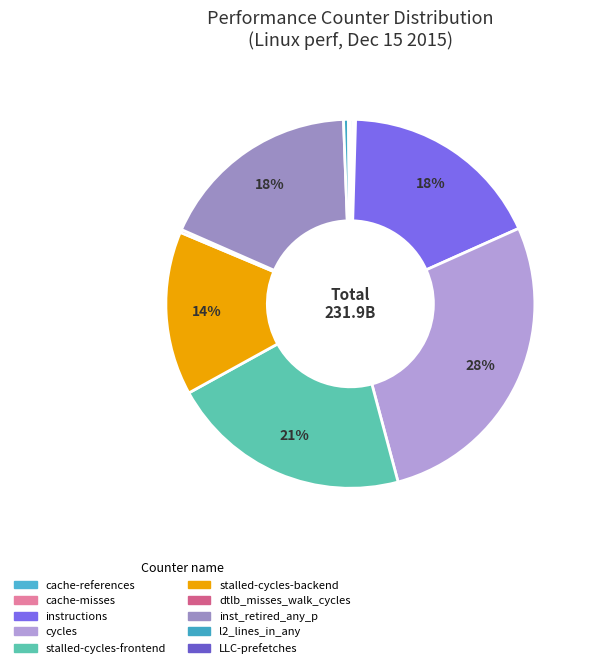

Is there any slice that represents more than half of the pie?

No